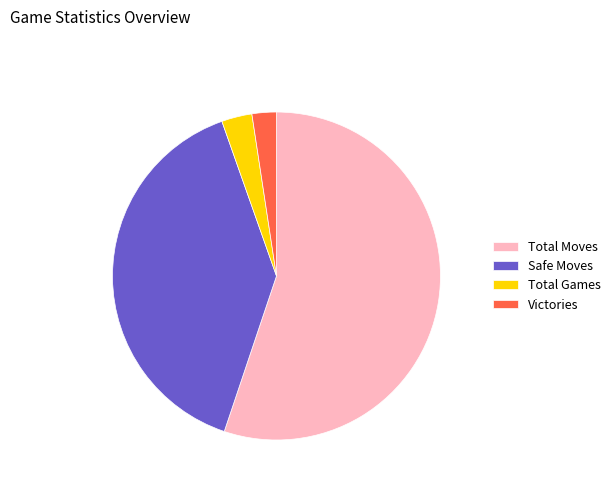

What is the ratio of the value at Total Moves to the value at Victories?

23.0